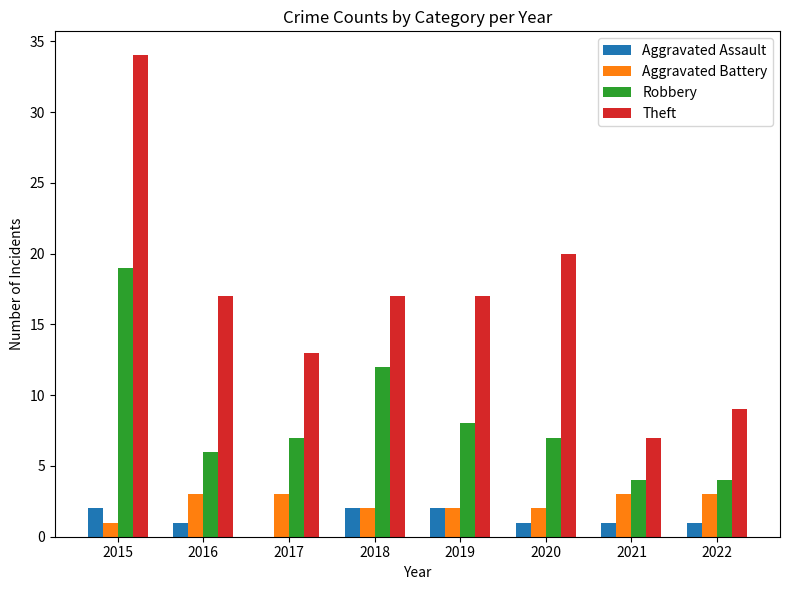

What is the total value across all series at 2019?

29